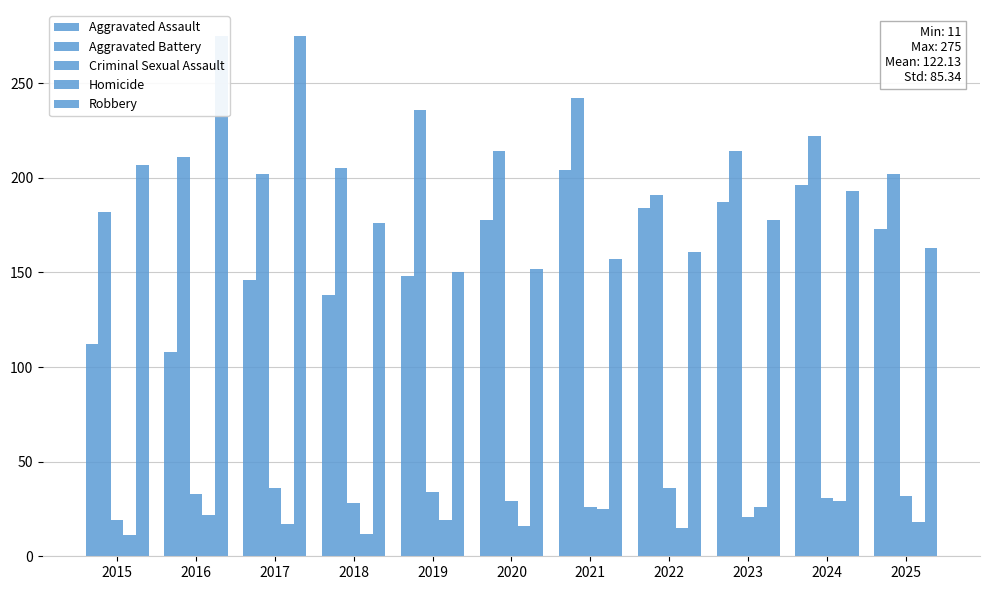

How many bars are there in total?

55